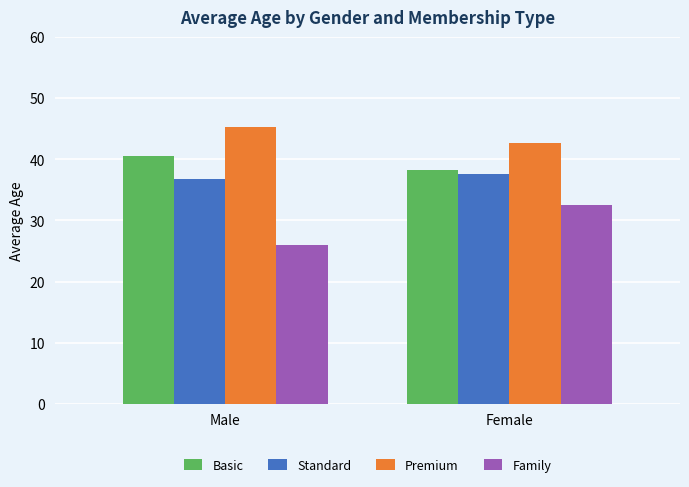

Reading left to right, what are all the values shown in this chart?

Basic: 40.5	38.2
Standard: 36.8	37.6
Premium: 45.3	42.7
Family: 26.0	32.5